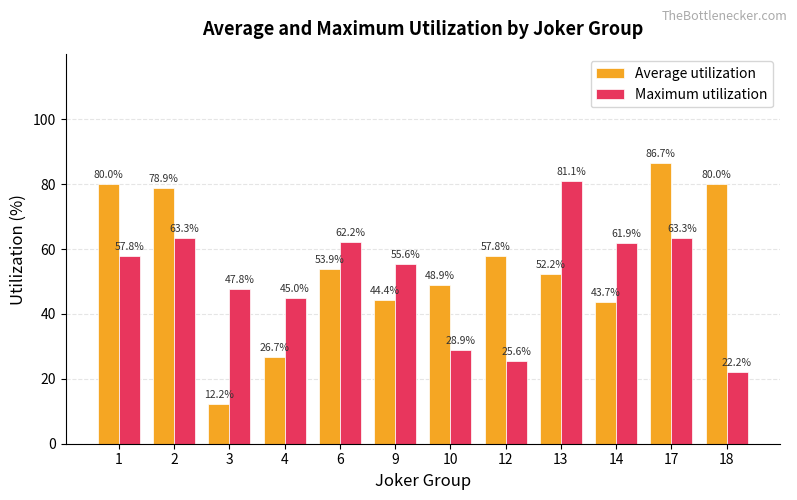

What is the spread (max minus min) of values at 4?

18.3